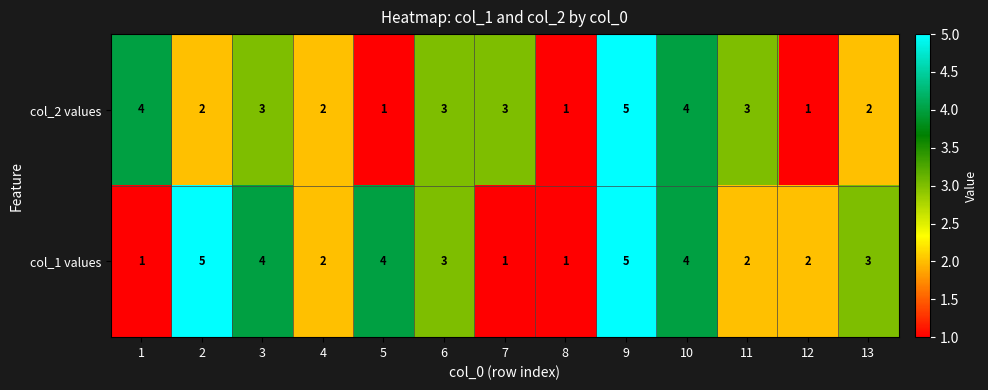

How many col_2 values values are between 2 and 3?

7